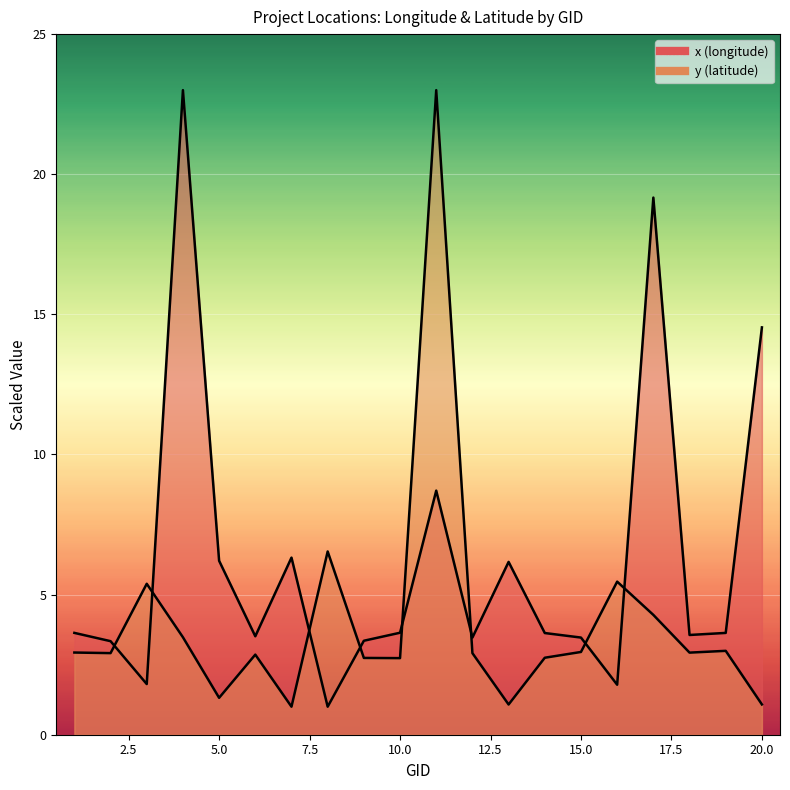

Rank the categories by x (longitude) value from highest to lowest.

4, 17, 20, 11, 7, 5, 13, 10, 1, 19, 14, 18, 6, 15, 12, 9, 2, 3, 16, 8